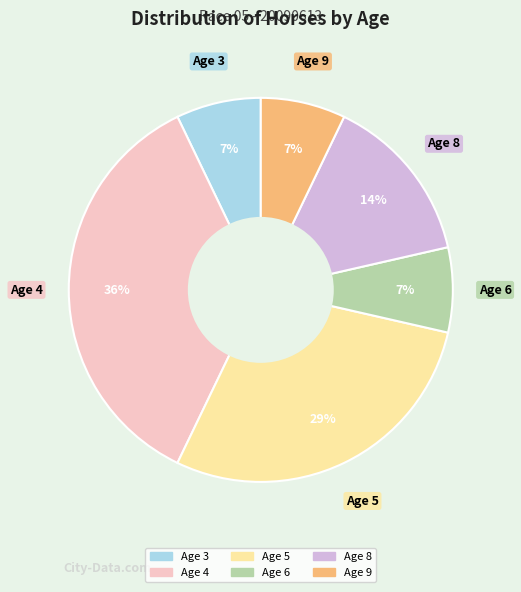

Is the sum of Age 5 and Age 8 greater than half?

No